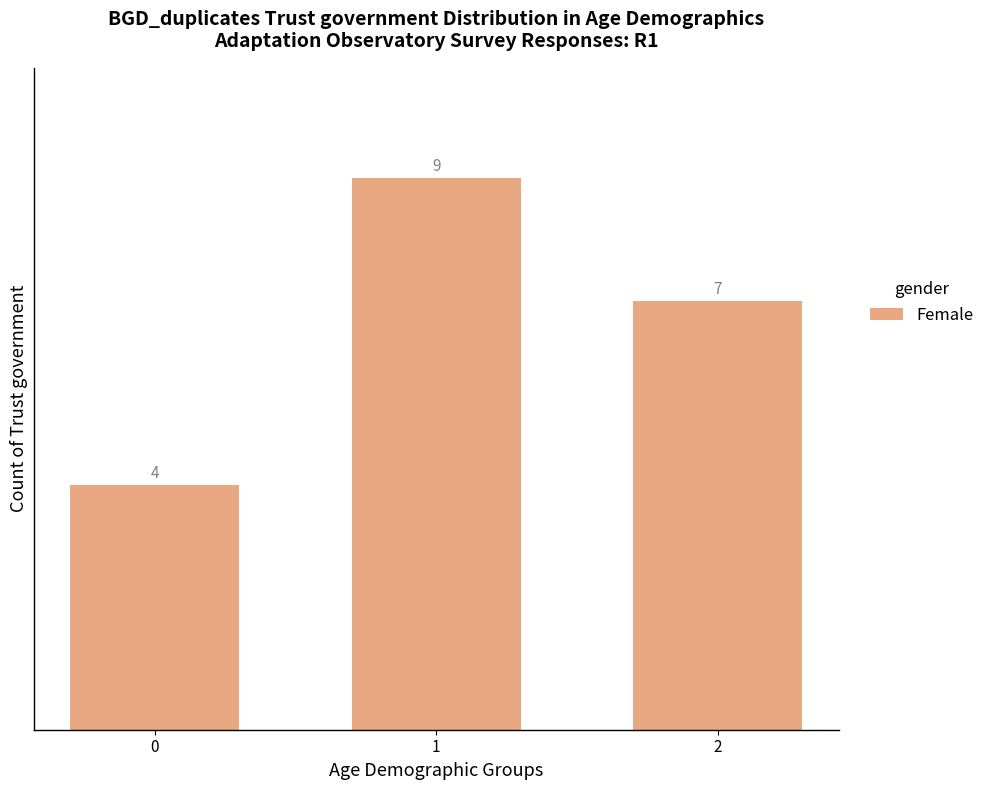

Is it true that the value at 0 is 2?

False